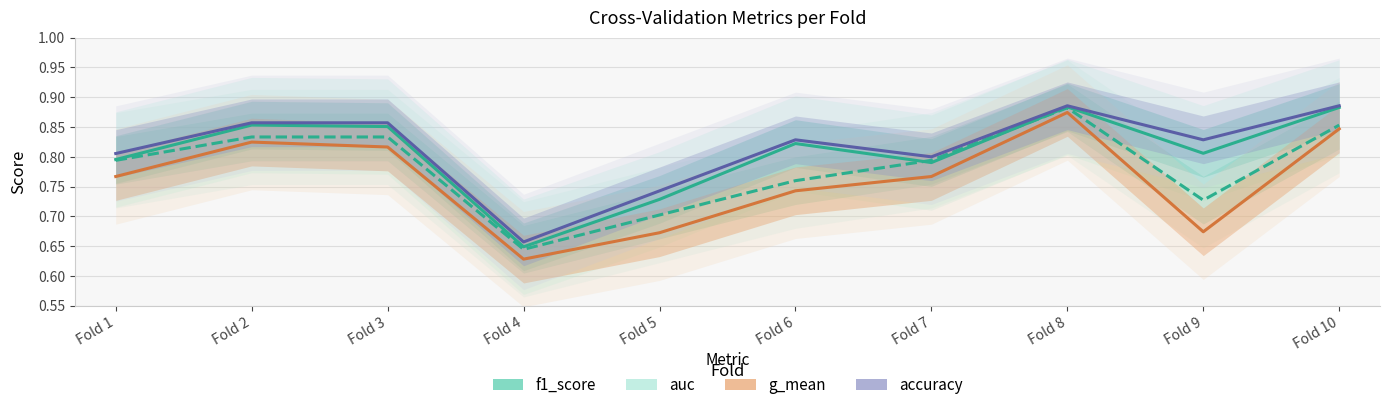

Rank the series at Fold 3 from lowest to highest value.

g_mean, auc, f1_score, accuracy